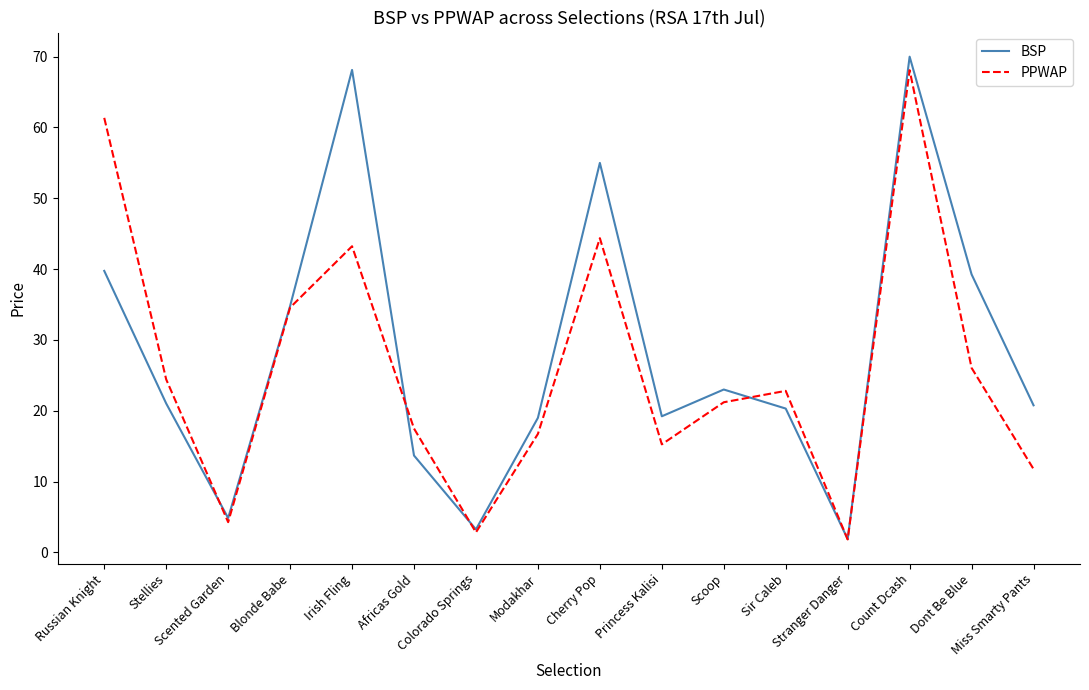

Where does the PPWAP series first go above 22?

Russian Knight